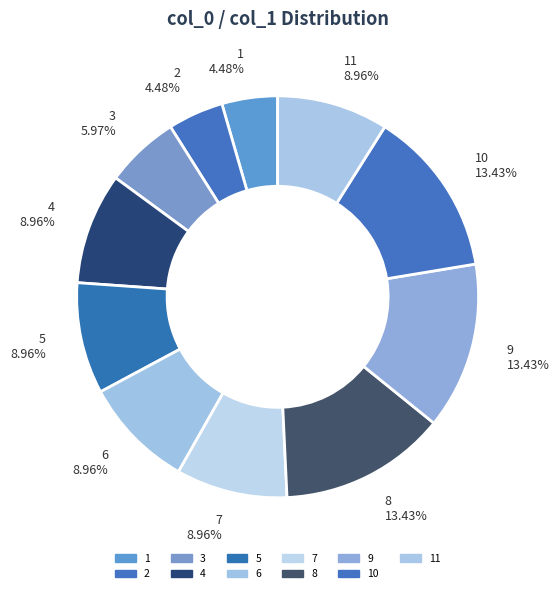

Which slice is the largest?

8